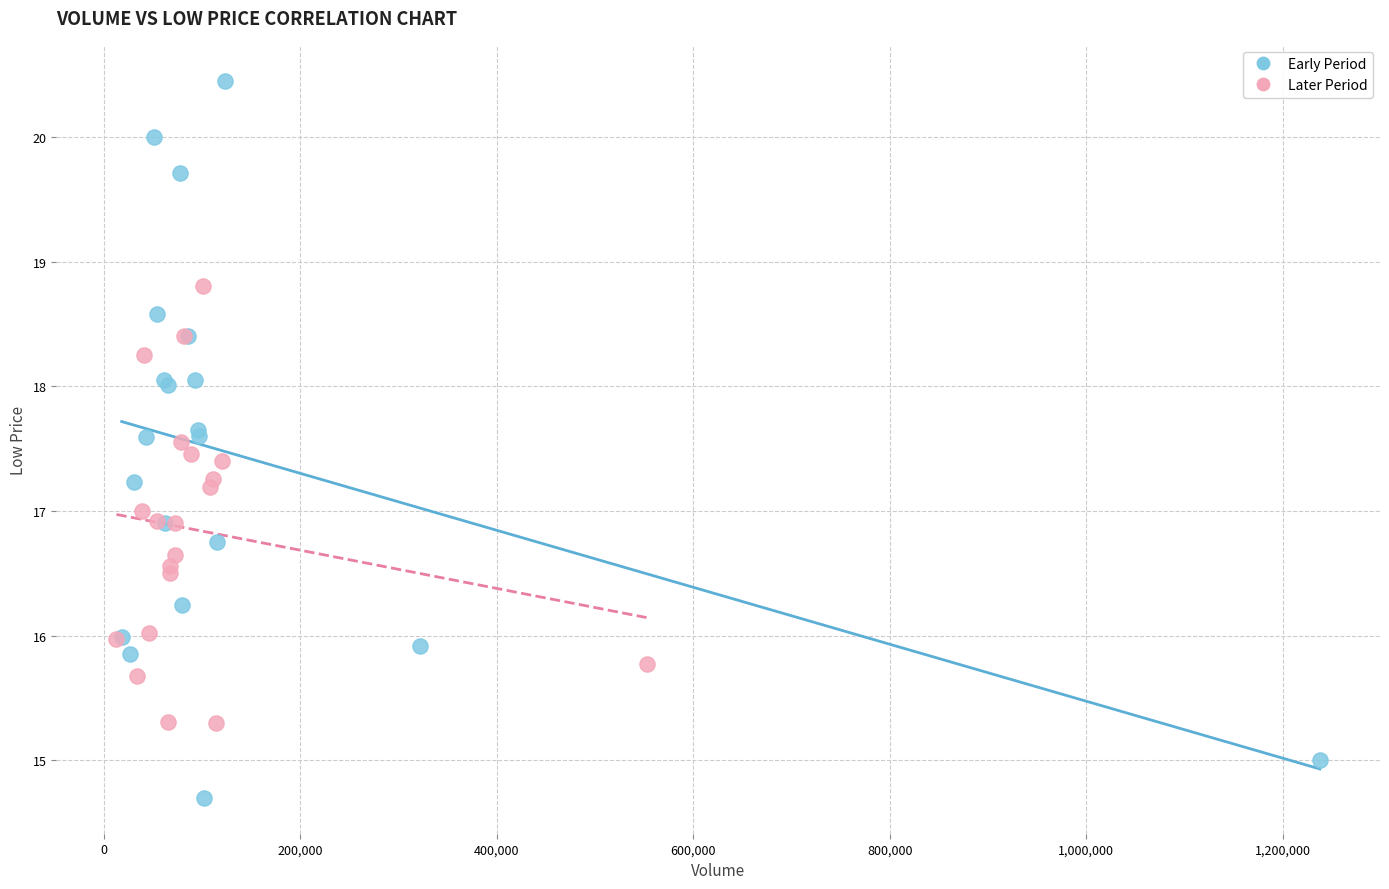

Which series contains the highest Y value?

Early Period